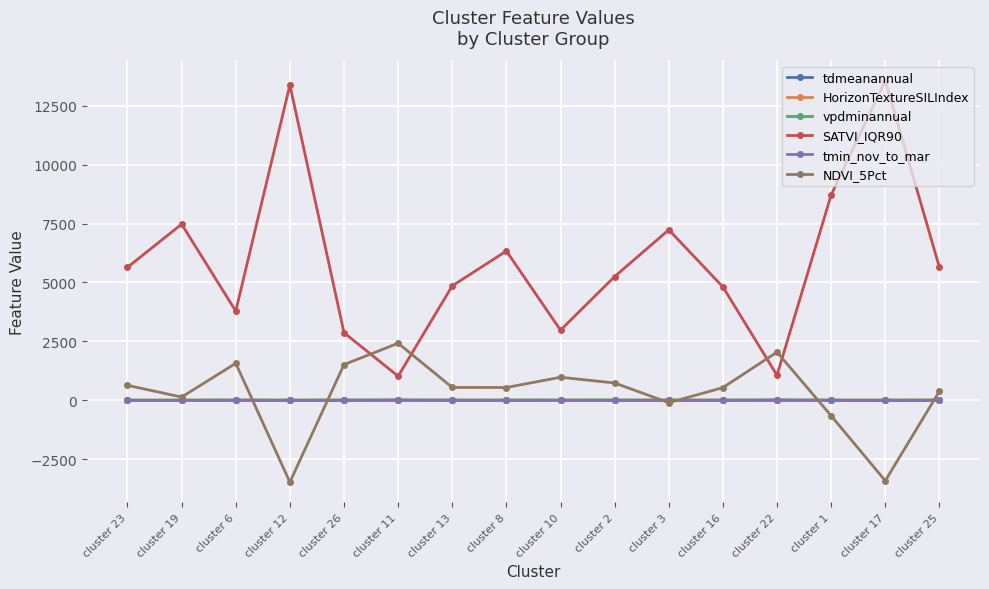

How many values in the HorizonTextureSILIndex series are below 0?

11